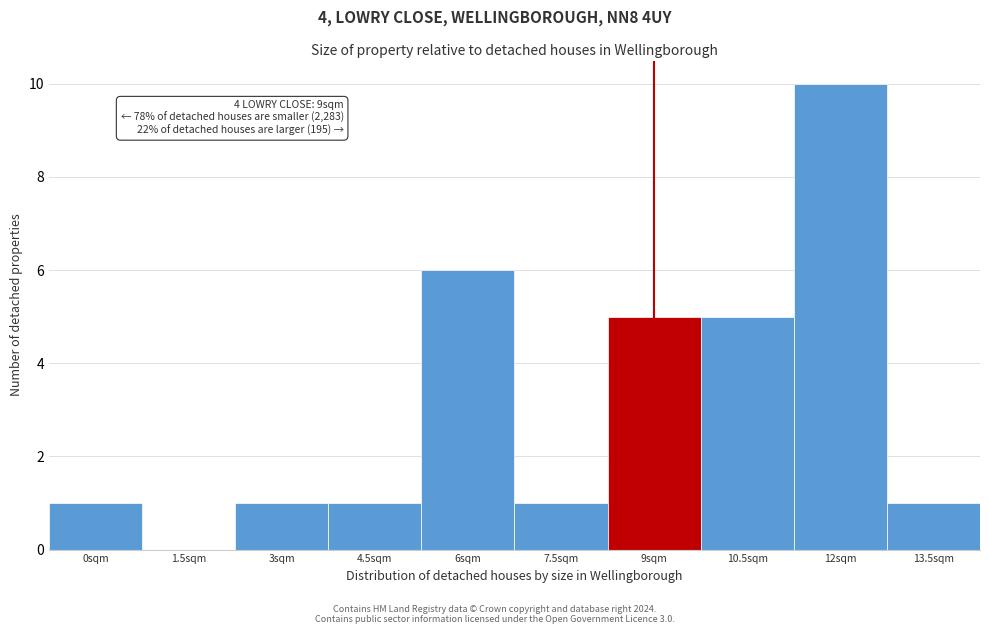

Reading left to right, list all the values displayed in this chart.

0sqm=1	1.5sqm=0	3sqm=1	4.5sqm=1	6sqm=6	7.5sqm=1	9sqm=5	10.5sqm=5	12sqm=10	13.5sqm=1